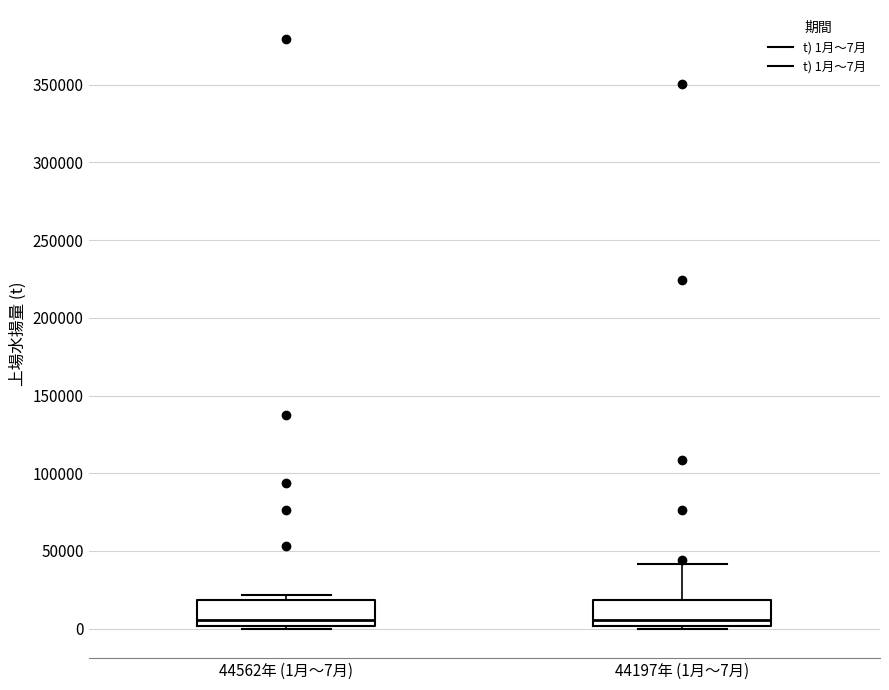

Reading left to right, transcribe this box plot: for each box, give where its median line is, the range the box spans, and where its two whiskers end, as read against the y-axis. The values are not printed on the chart, so give them approximately, as read against the axis.

44562年 (1月～7月): median 5000, box 0 to 20000, whiskers 0 (just below the box's lower edge) to 20000 (just above the box's upper edge)
44197年 (1月～7月): median 5000, box 0 to 20000, whiskers 0 (just below the box's lower edge) to 40000